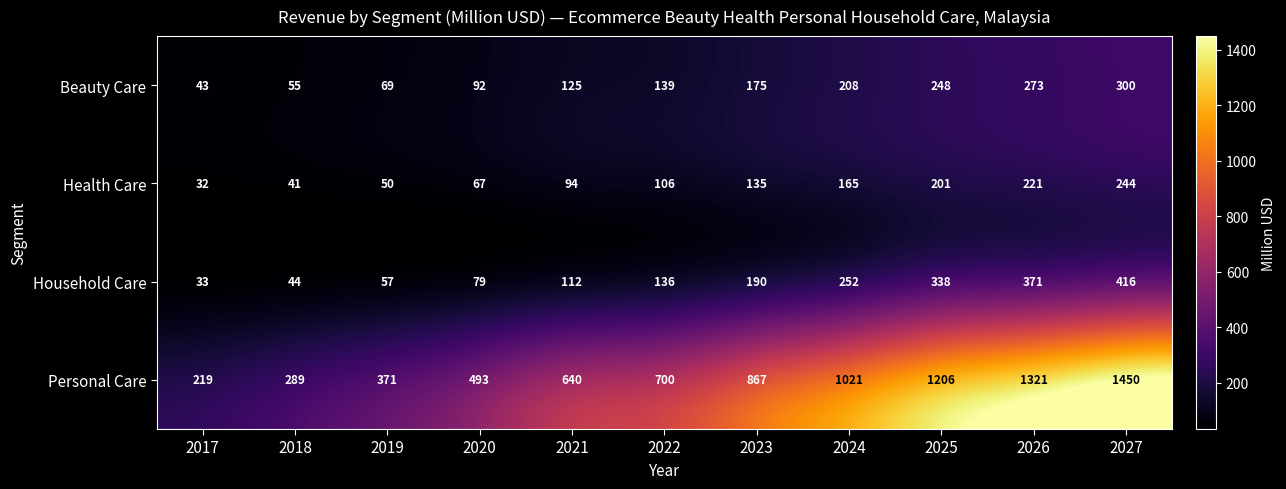

How many distinct data groups are displayed?

4